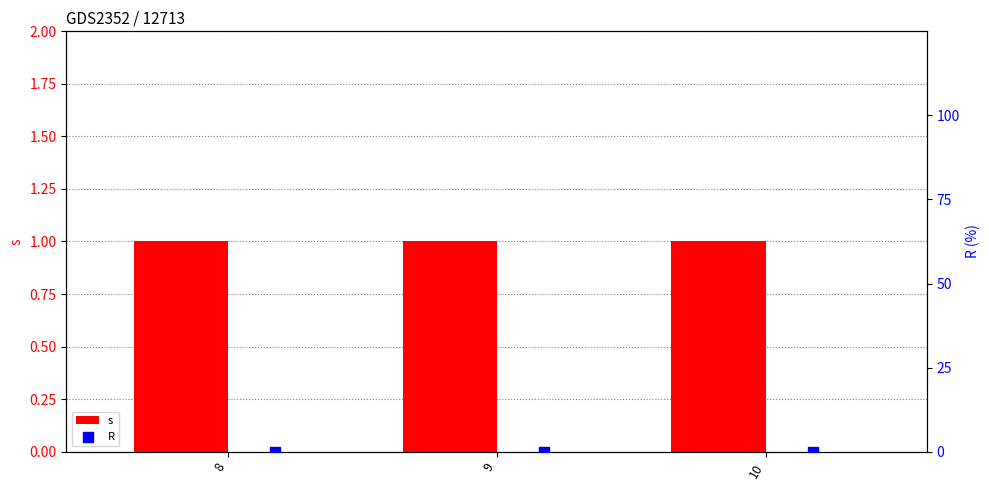

At how many categories does at least one series exceed 0?

3